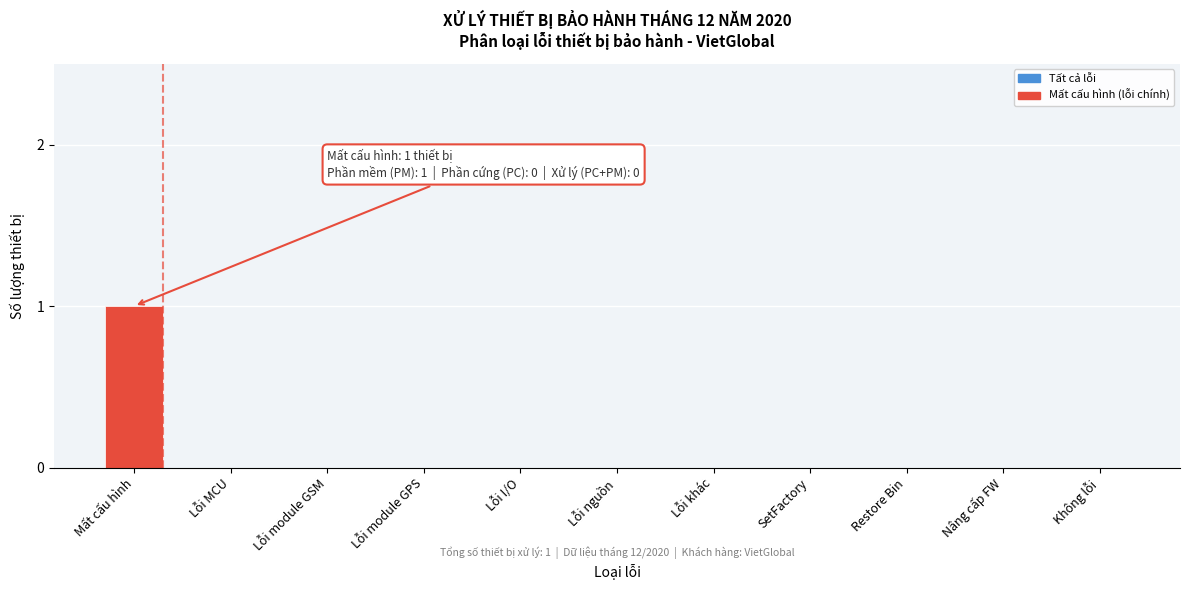

Reading left to right, what are all the values shown in this chart?

Mất cấu hình=1	Lỗi MCU=0	Lỗi module GSM=0	Lỗi module GPS=0	Lỗi I/O=0	Lỗi nguồn=0	Lỗi khác=0	SetFactory=0	Restore Bin=0	Nâng cấp FW=0	Không lỗi=0